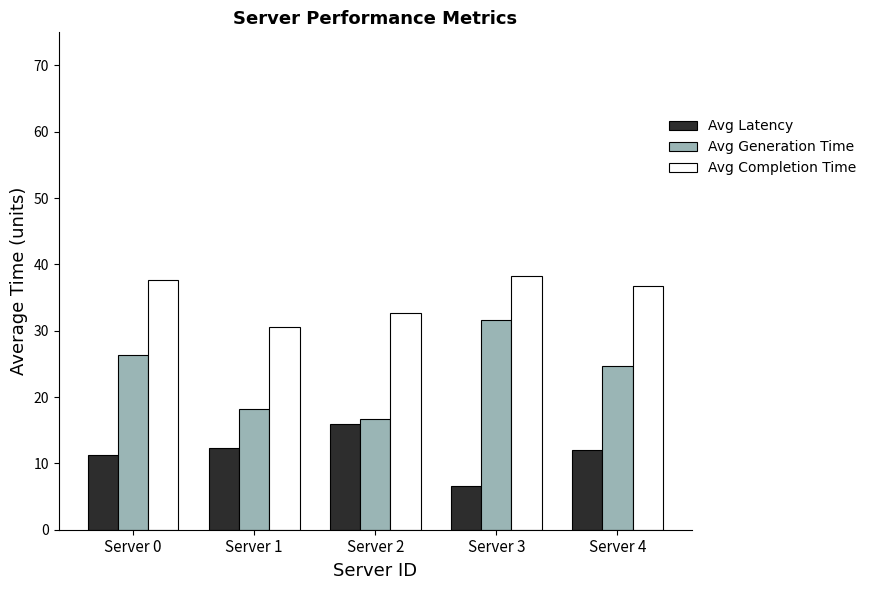

True or false: Avg Latency has a value of 6.6 at Server 3.

True